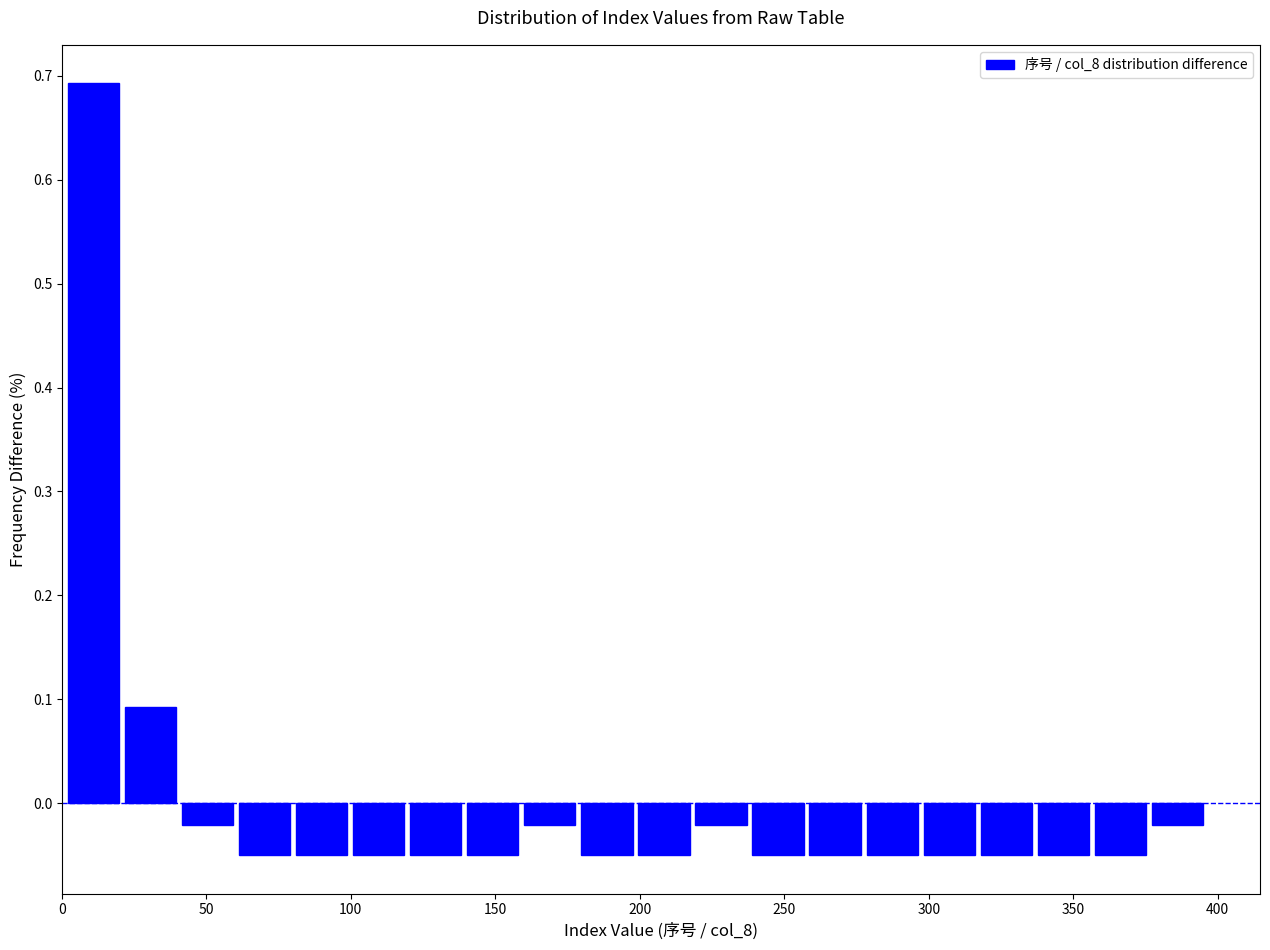

Read against the x-axis, roughly where is the centre of the tallest bar?

10